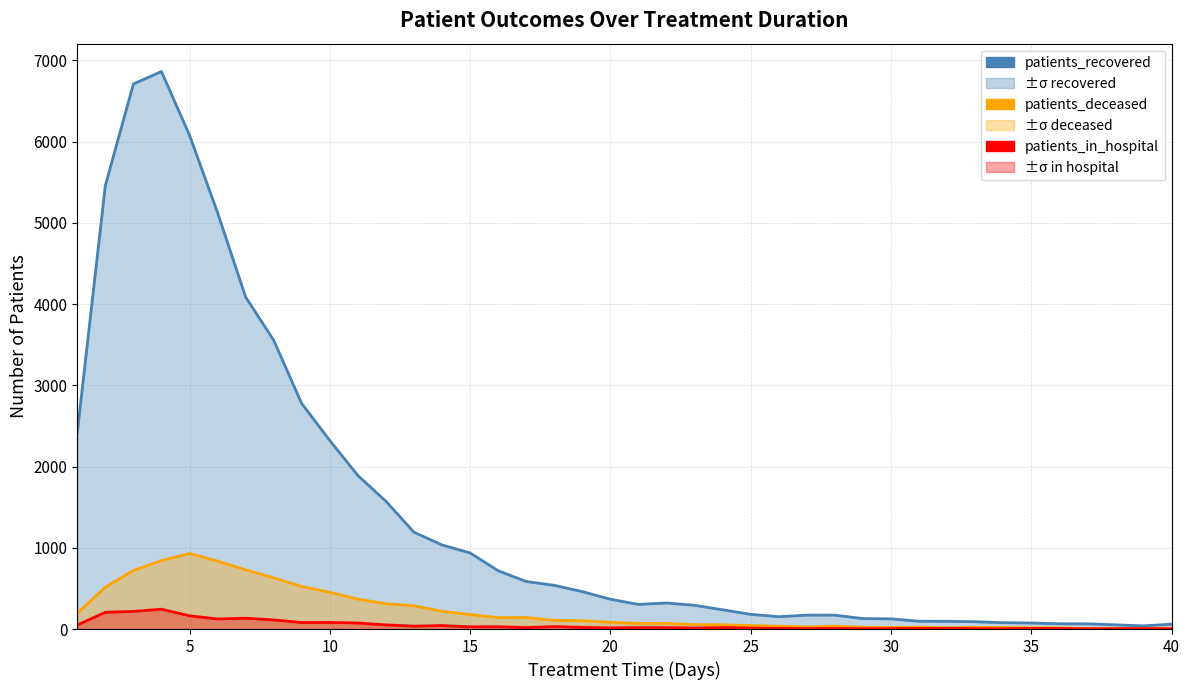

At 10, list the series in order from smallest to largest.

patients_in_hospital, patients_deceased, patients_recovered